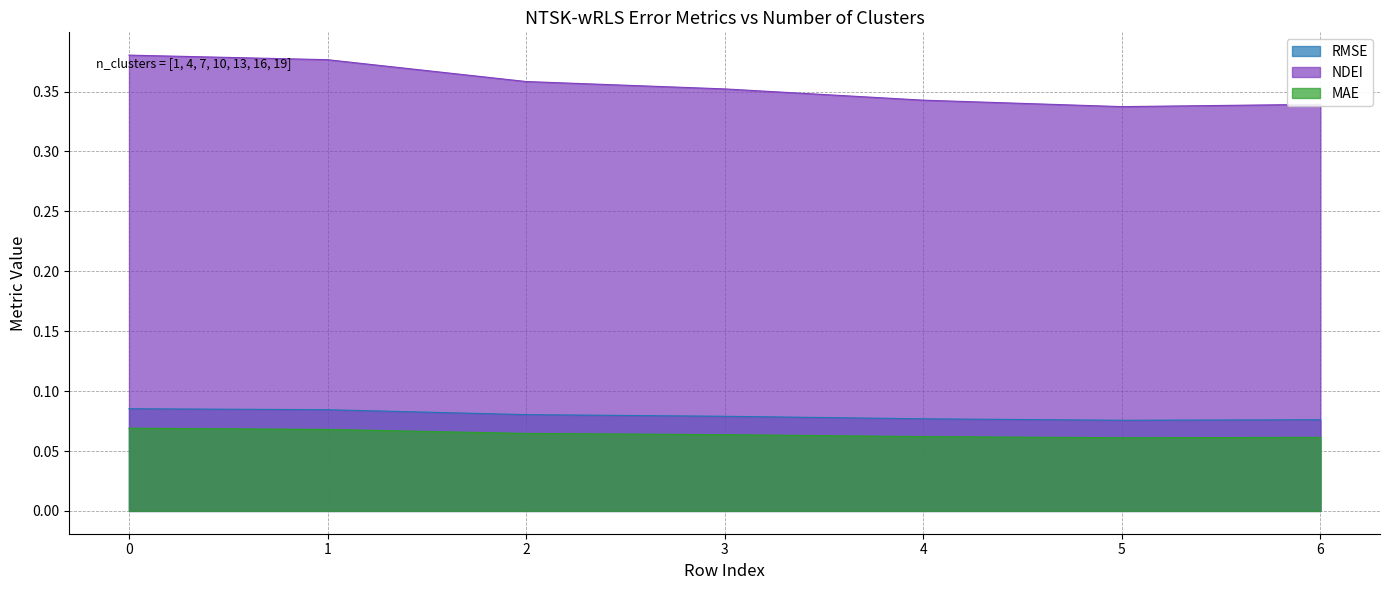

Where is the first local minimum for RMSE?

5